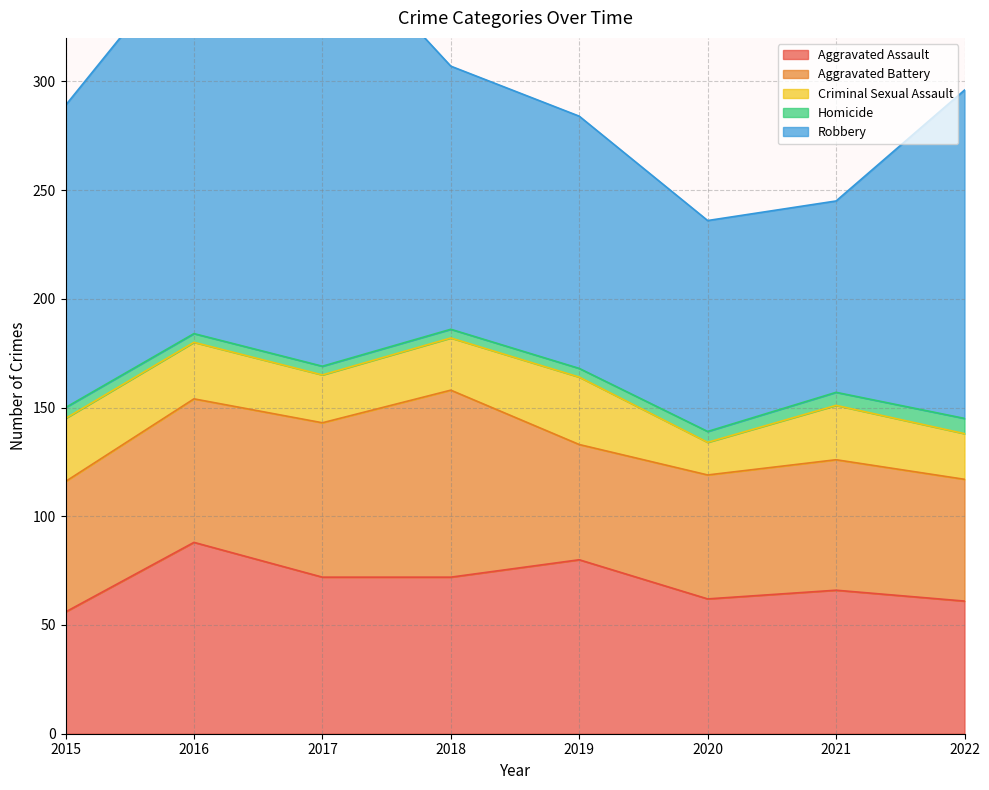

At how many categories does at least one series exceed 166?

2